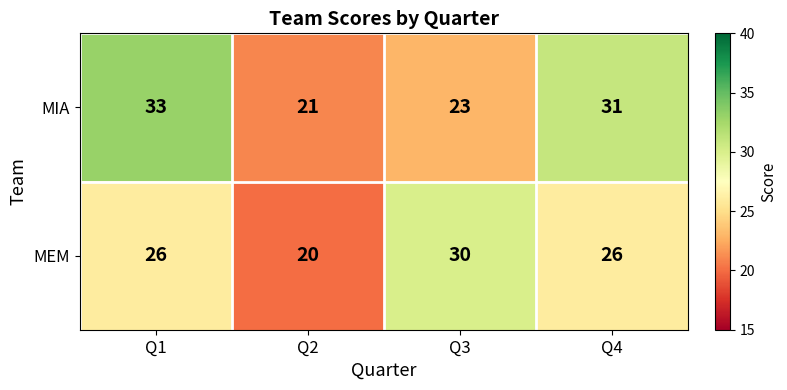

Read the MIA value at Q2, to the nearest 5.

20